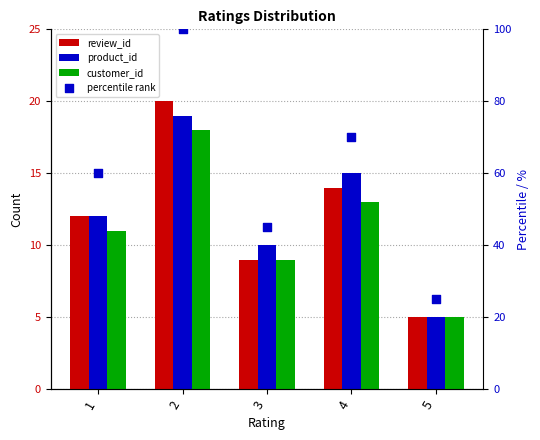

What is the total value across all series at 3?

73